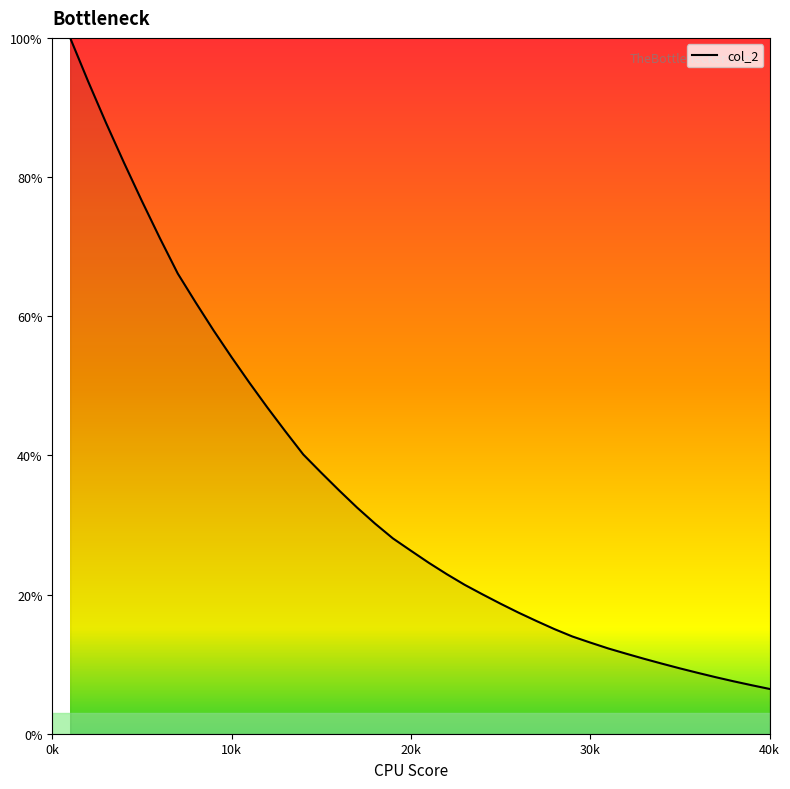

Reading right to left, transcribe all the data shown in this chart.

6.4	7.0	7.5	8.1	8.7	9.4	10.1	10.8	11.5	12.3	13.1	14.0	15.0	16.2	17.4	18.7	20.0	21.4	22.9	24.6	26.3	28.1	30.2	32.5	35.0	37.5	40.1	43.5	46.9	50.4	54.1	57.9	62.0	66.1	71.2	76.6	82.1	87.8	93.8	100.0